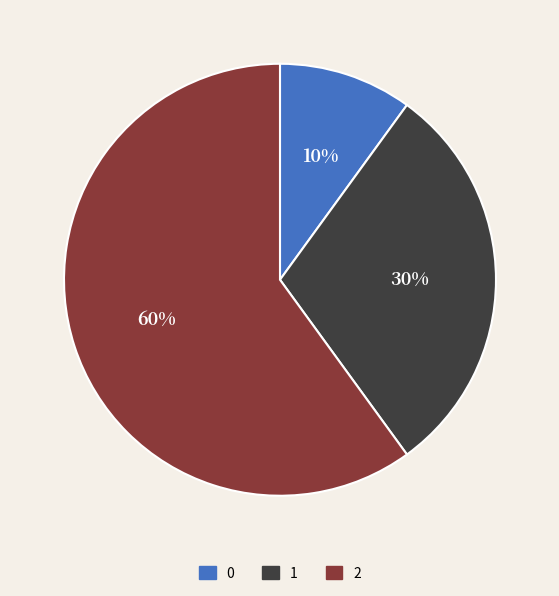

To the nearest percent, what portion does 0 represent?

10%